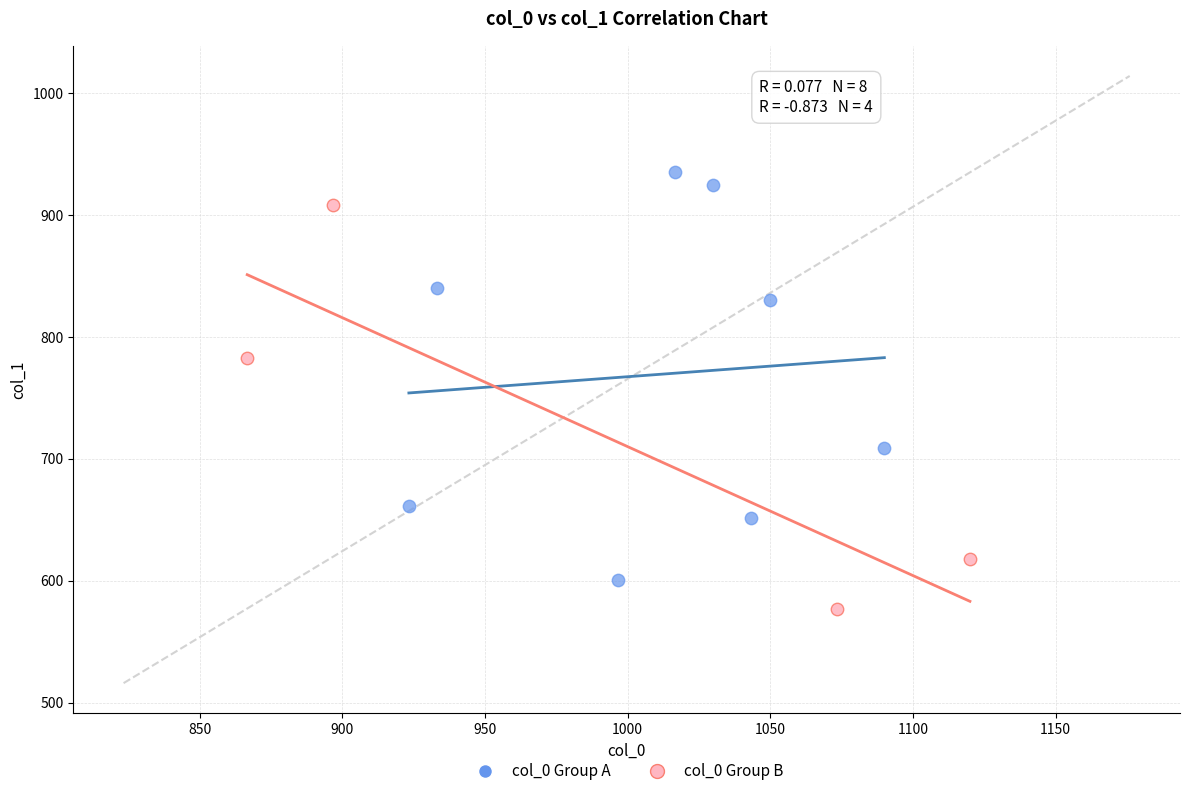

Which series contains the highest Y value?

col_0 Group A